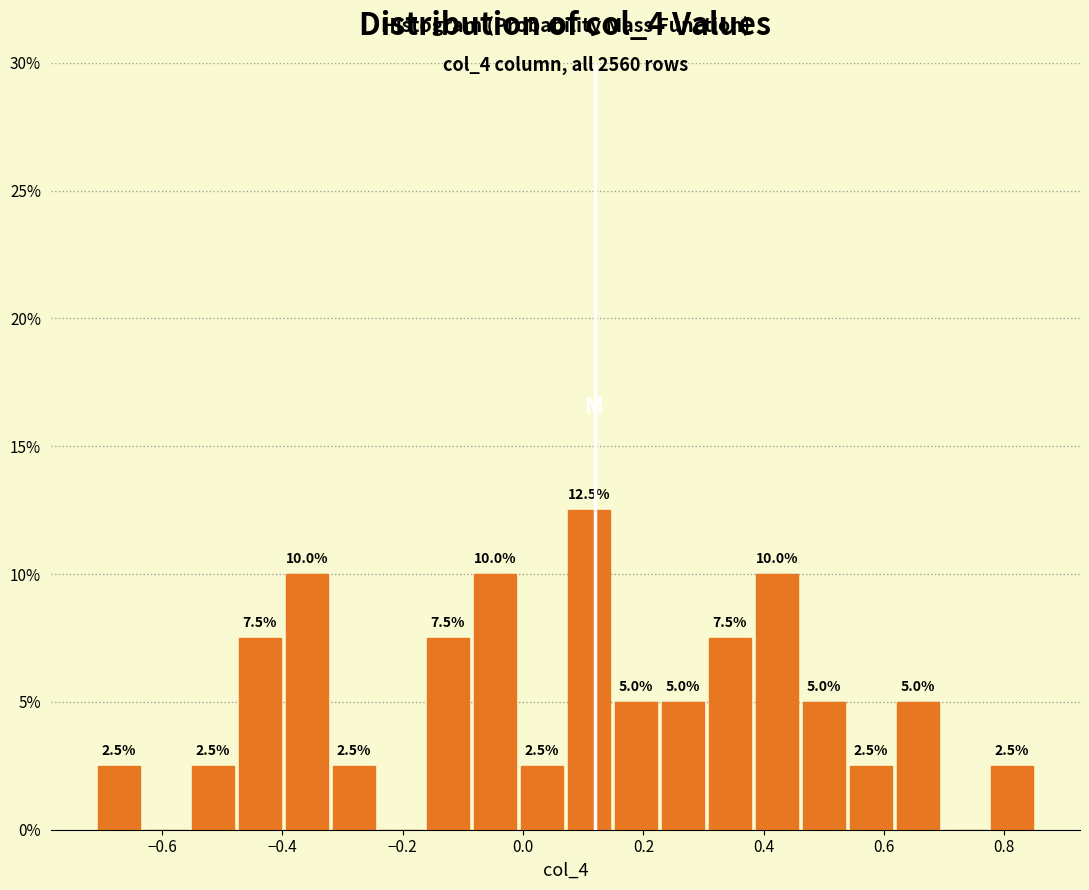

Read against the x-axis, roughly where is the centre of the tallest bar?

0.10